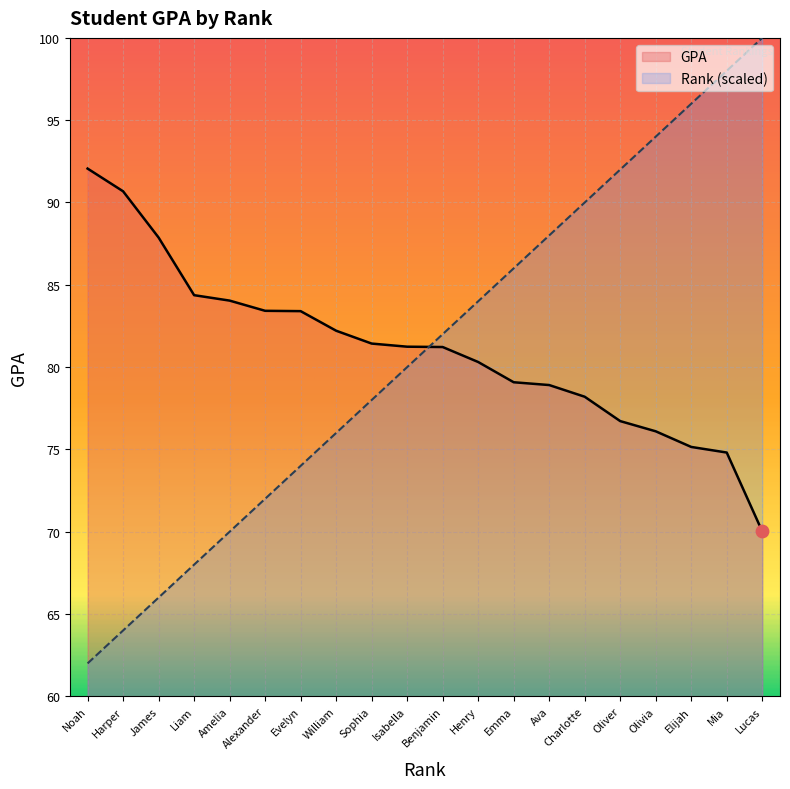

Which series contains the highest Y value?

Rank